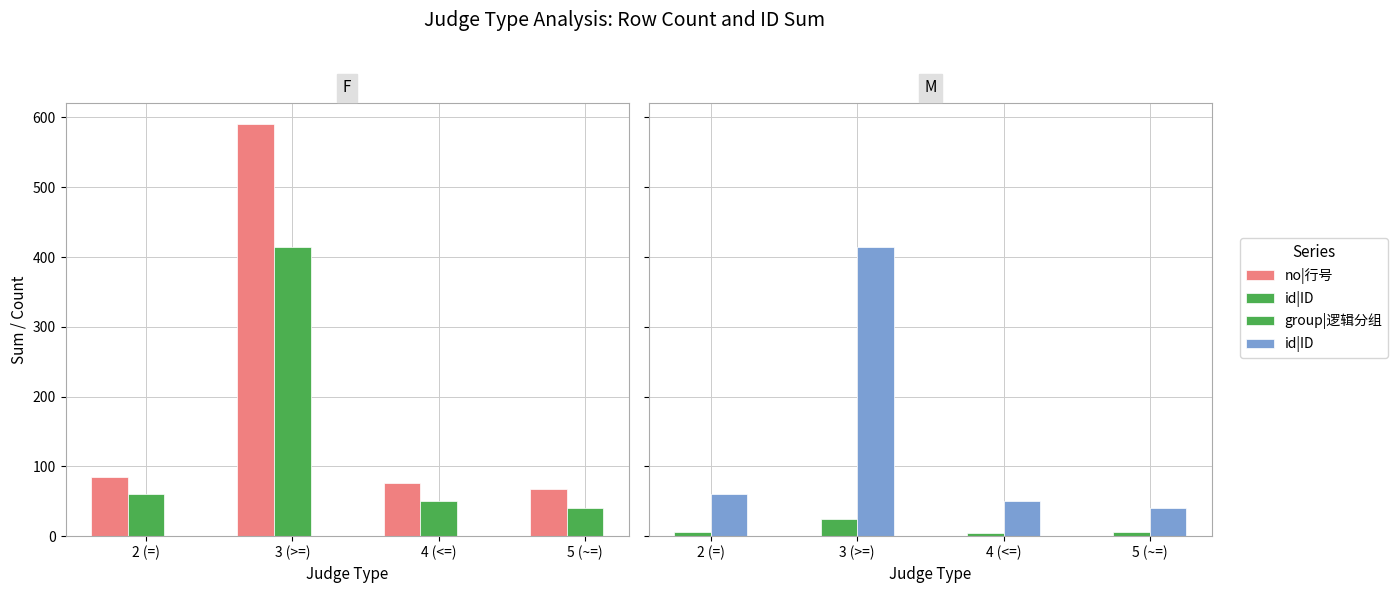

Where does the id|ID series first go above 61?

3 (>=)